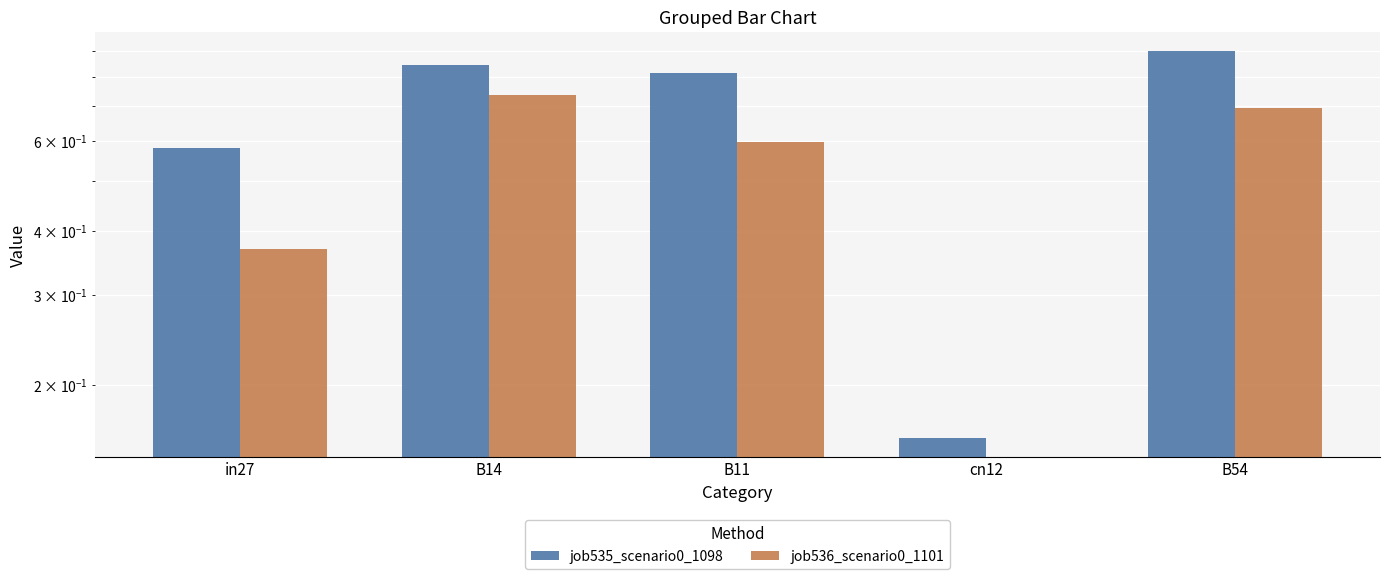

What is the greatest value displayed?

0.9